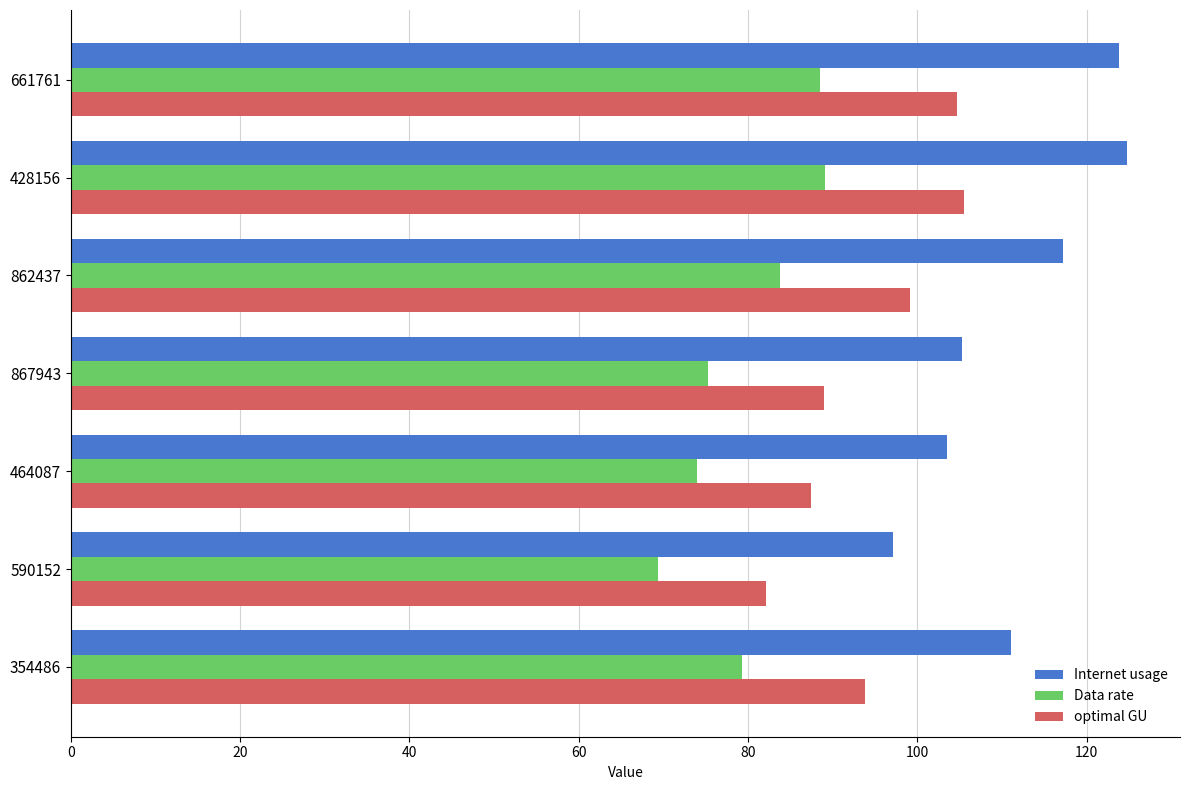

The Internet usage series shows 179.0 at 354486. True or false?

False